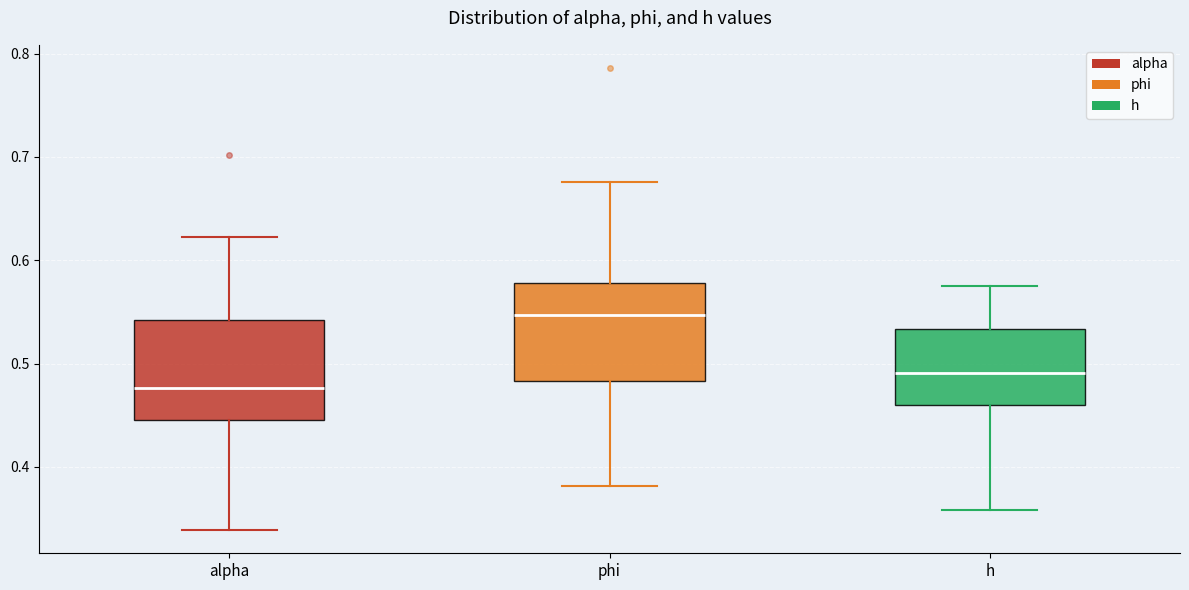

Which box has the highest median line?

phi